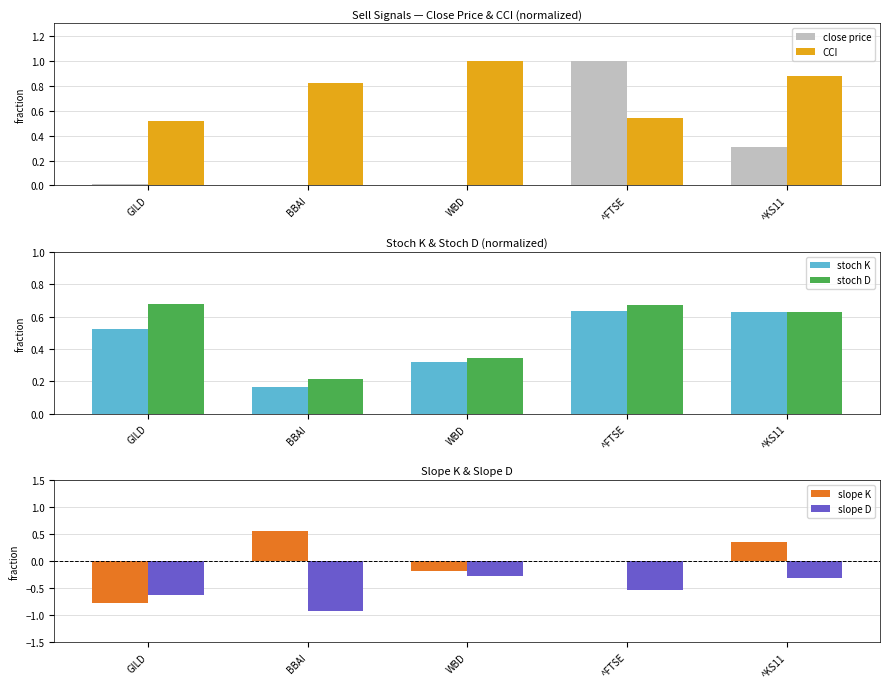

Reading left to right, transcribe all the data shown in this chart.

close price: 0.0	0.0	0.0	1.0	0.3
CCI: 0.5	0.8	1.0	0.5	0.9
stoch K: 0.5	0.2	0.3	0.6	0.6
stoch D: 0.7	0.2	0.3	0.7	0.6
slope K: -0.8	0.6	-0.2	0.0	0.4
slope D: -0.6	-0.9	-0.3	-0.5	-0.3